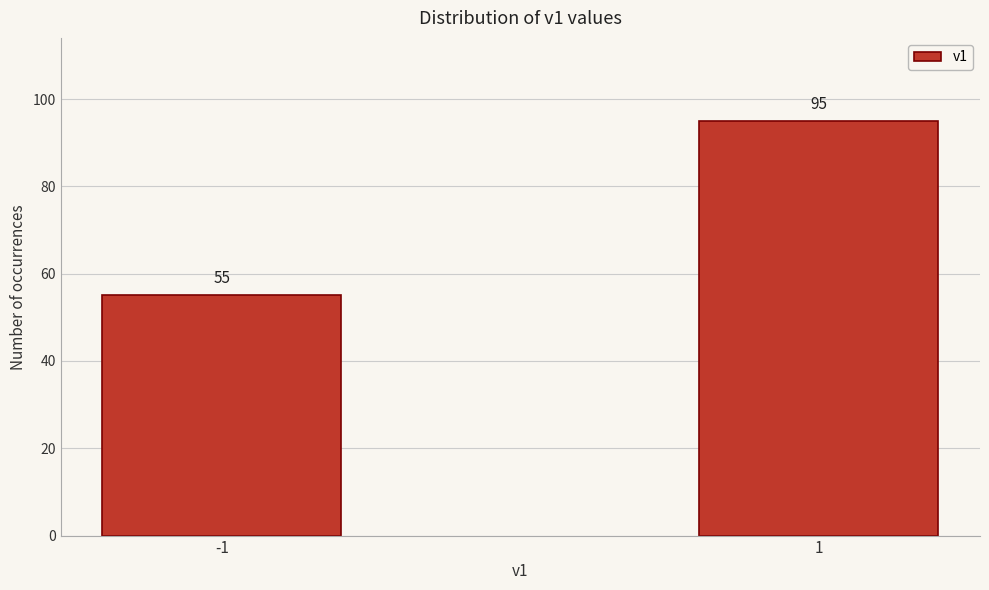

Reading left to right, what are all the values shown in this chart?

-1=55	1=95